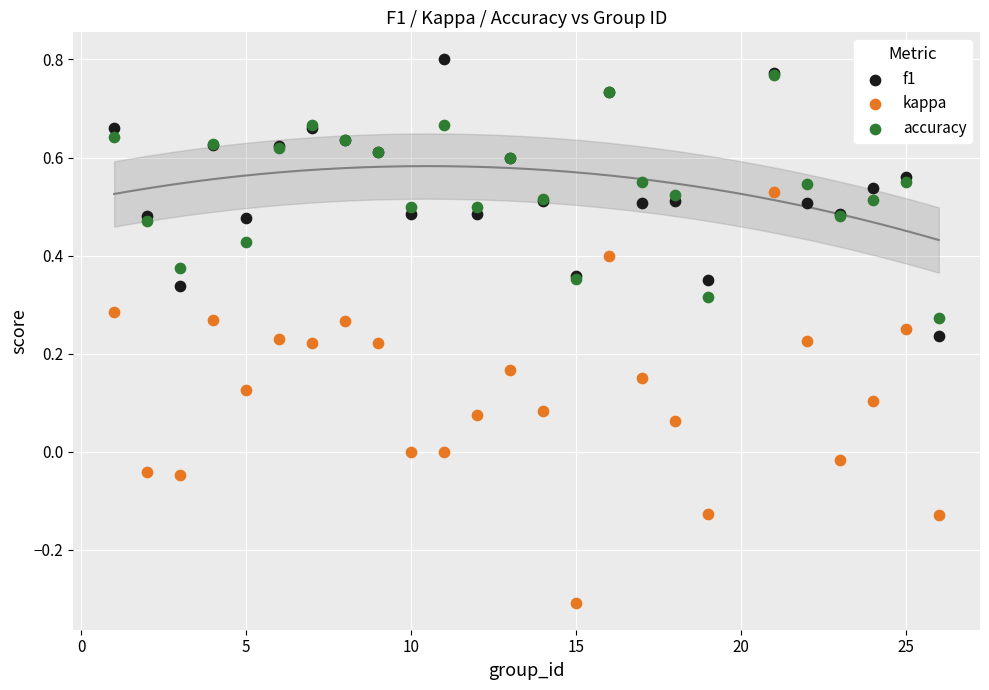

What are all the series names shown in the legend?

f1, kappa, accuracy